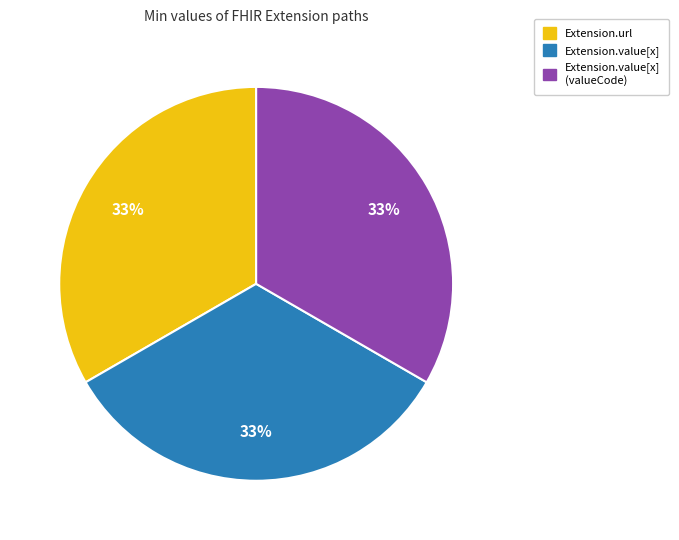

Does any single category account for the majority?

No